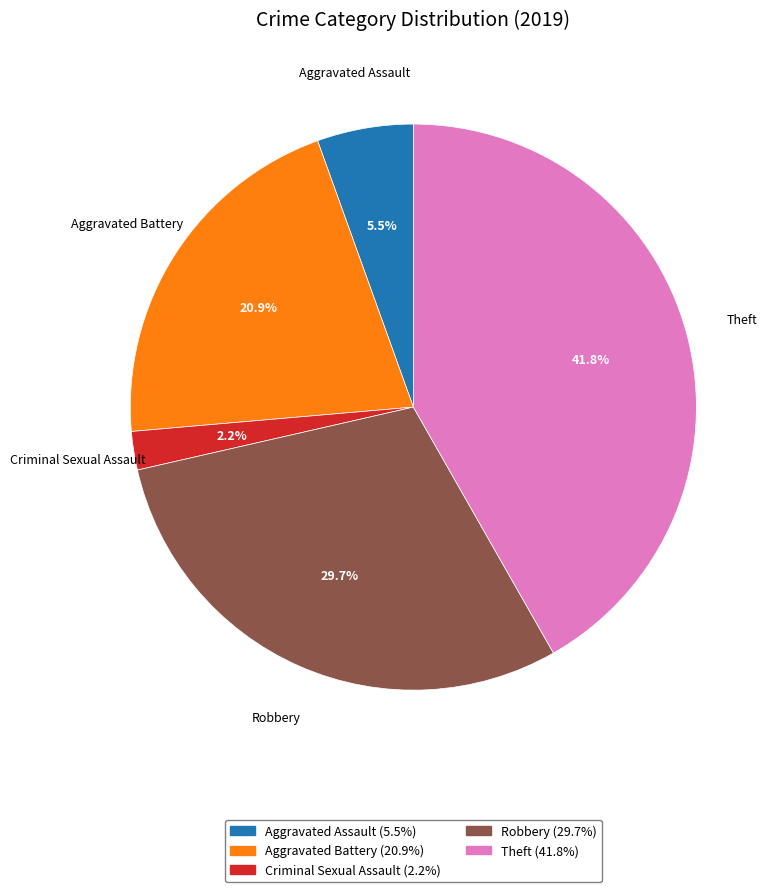

To the nearest percent, what is the difference between the largest and smallest slice percentages?

40%